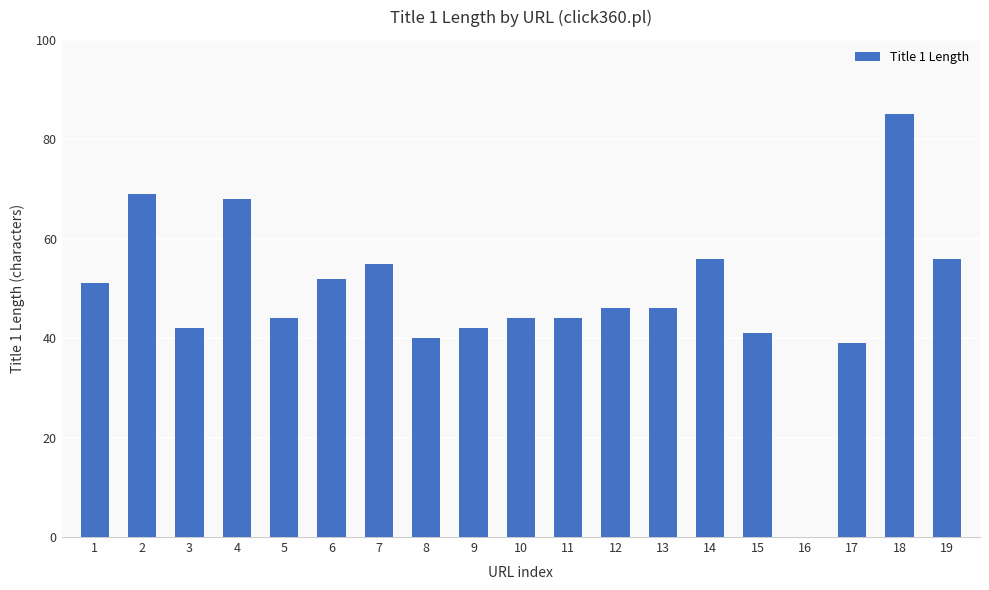

What value does the data have at 15, to the nearest 10?

40